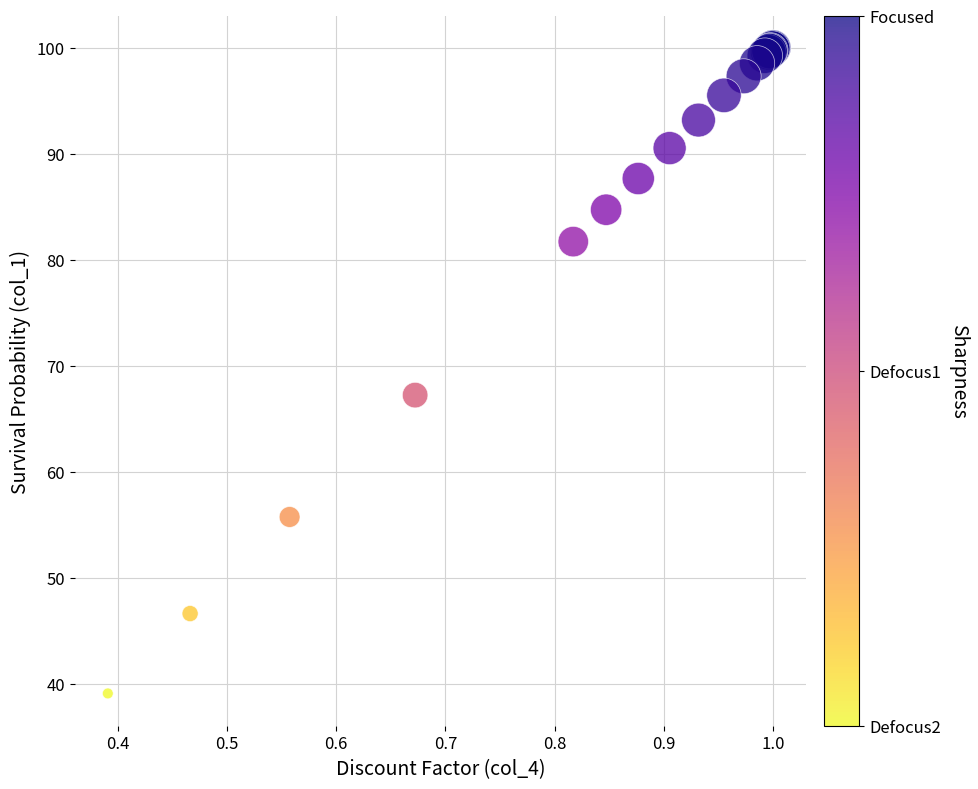

What Y value in the scatter plot is closest to 69?

67.2